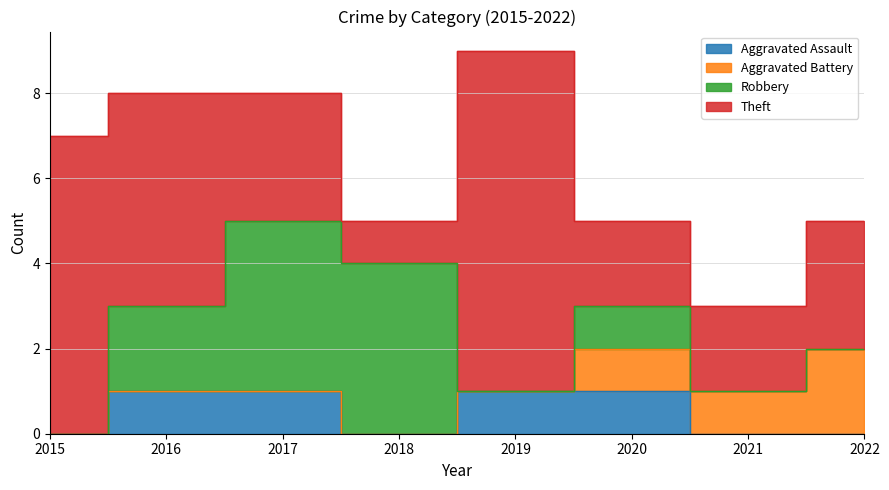

Count the Aggravated Assault values in the range 0 to 1.

8